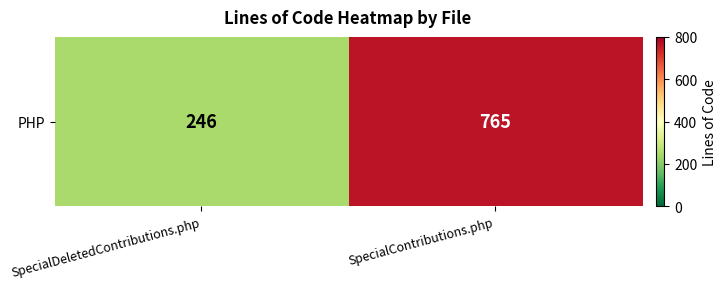

How many values are between 246 and 765?

2